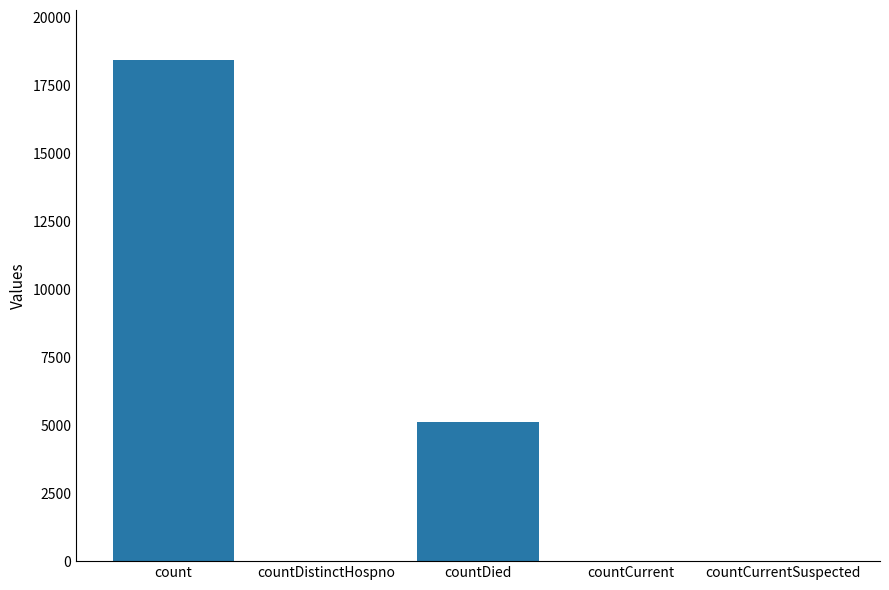

What is the sum of the values at countDistinctHospno and countDied?

5112